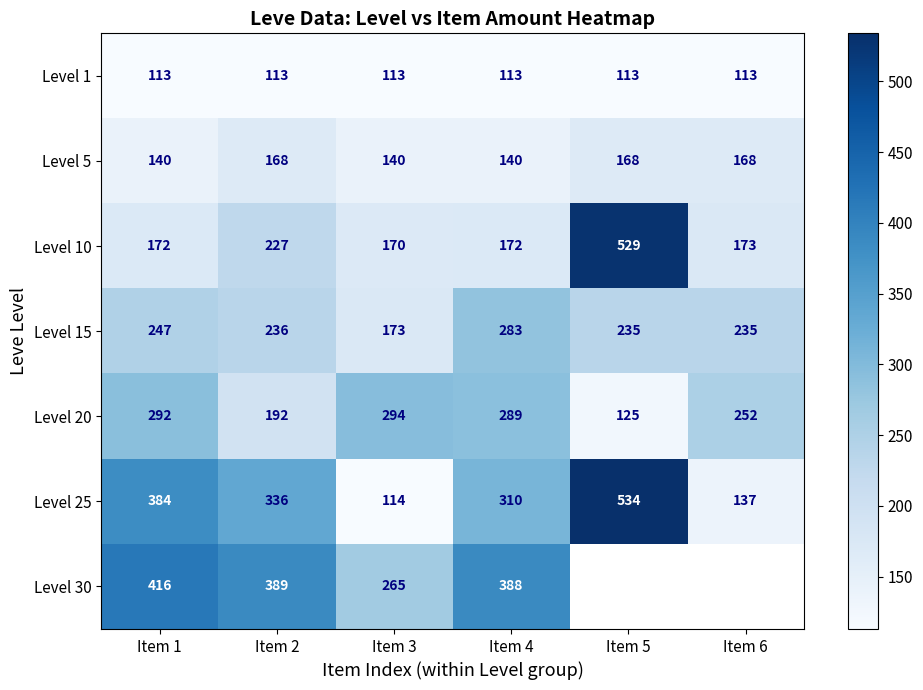

The value of Level 1 at Item 5 is 113. True or false?

True